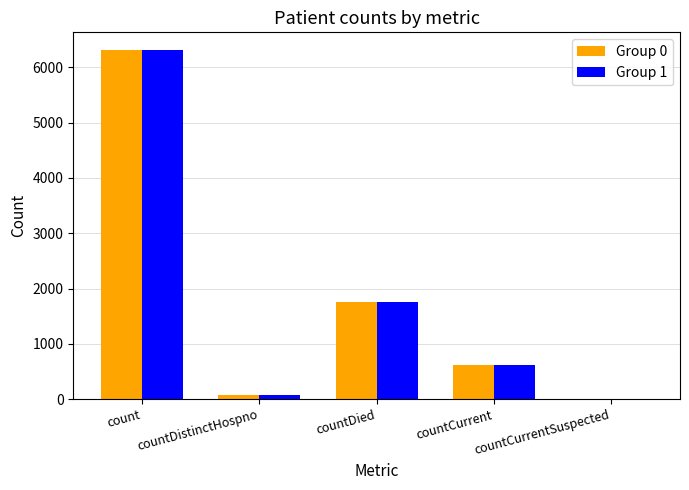

What is the maximum value shown in the chart?

6318